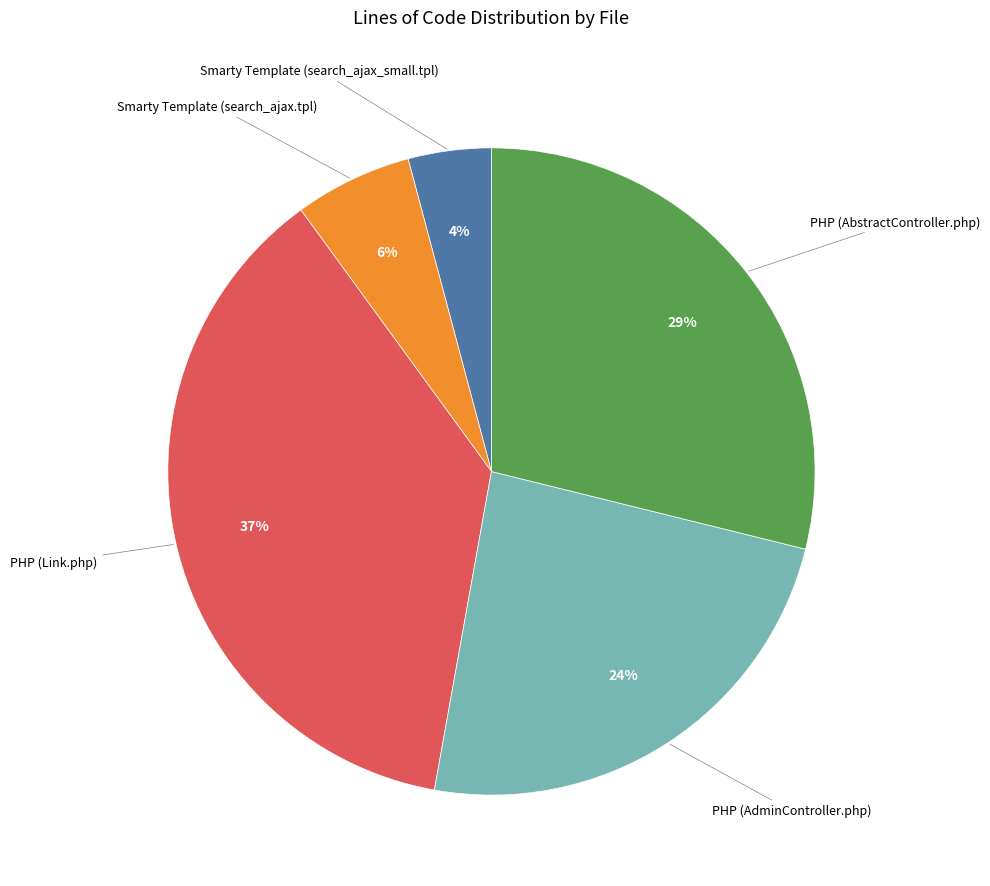

To the nearest percent, what is the combined percentage of PHP (Link.php) and Smarty Template (search_ajax_small.tpl)?

41%